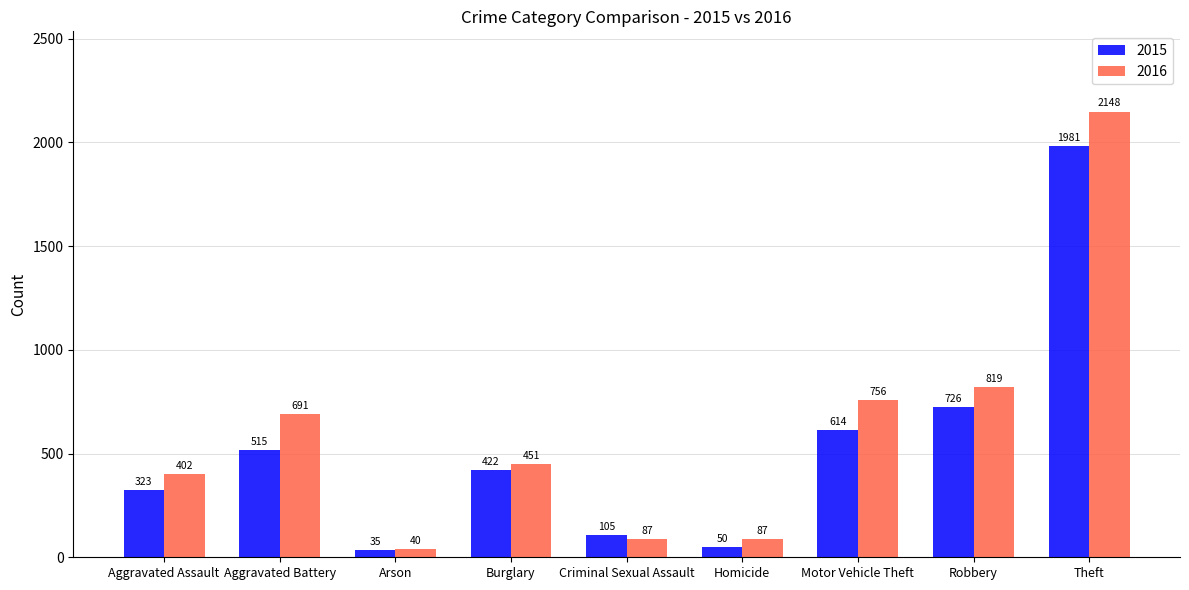

At which label is 2015 closest to 1008?

Robbery